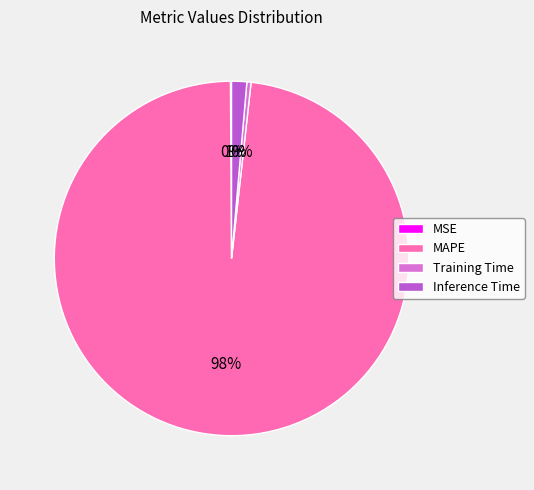

Between Training Time and Inference Time, which is larger?

Inference Time